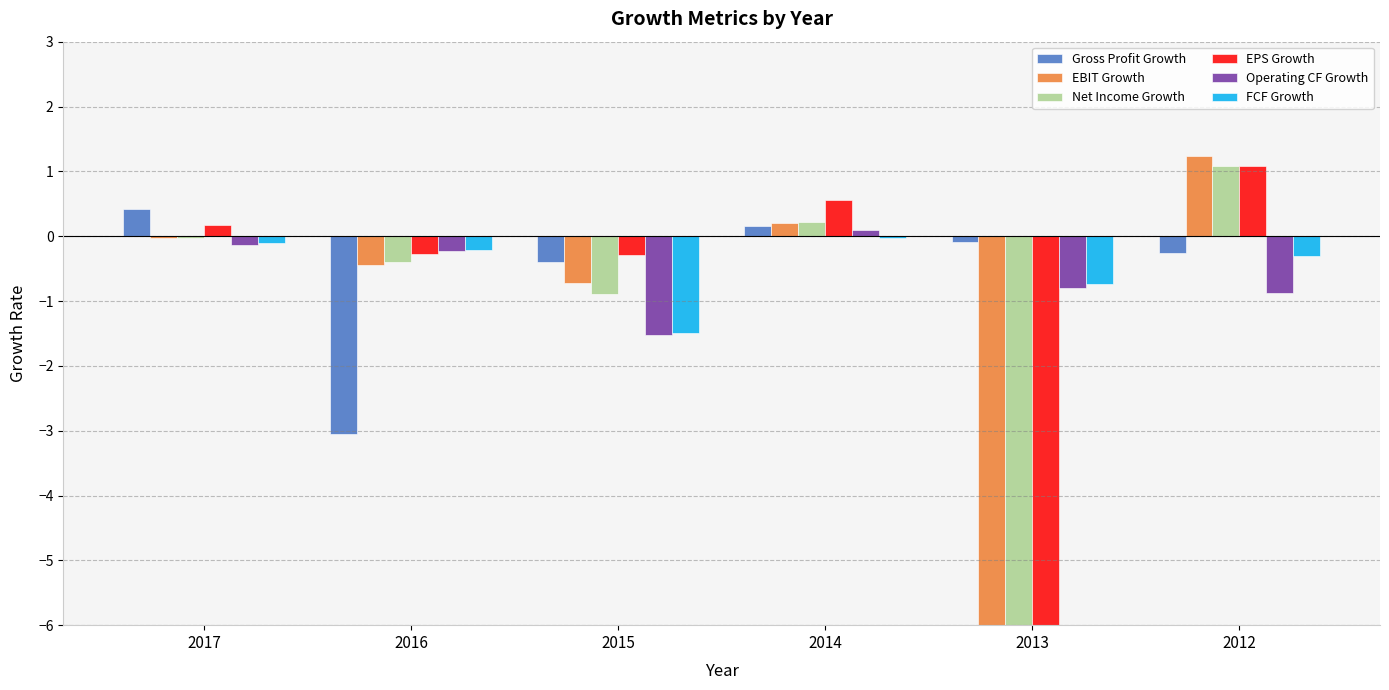

Are the bars horizontal?

No